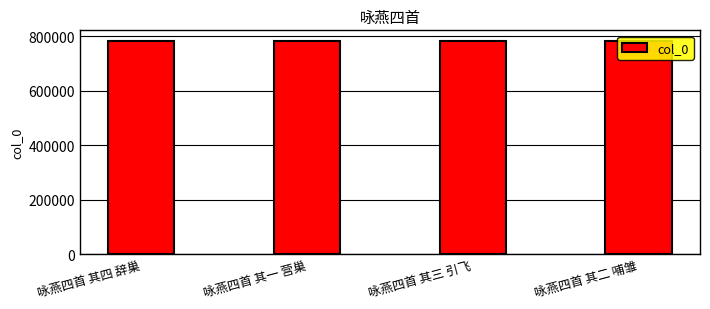

What is the ratio of the value at 咏燕四首 其一 营巢 to the value at 咏燕四首 其二 哺雏?

1.0